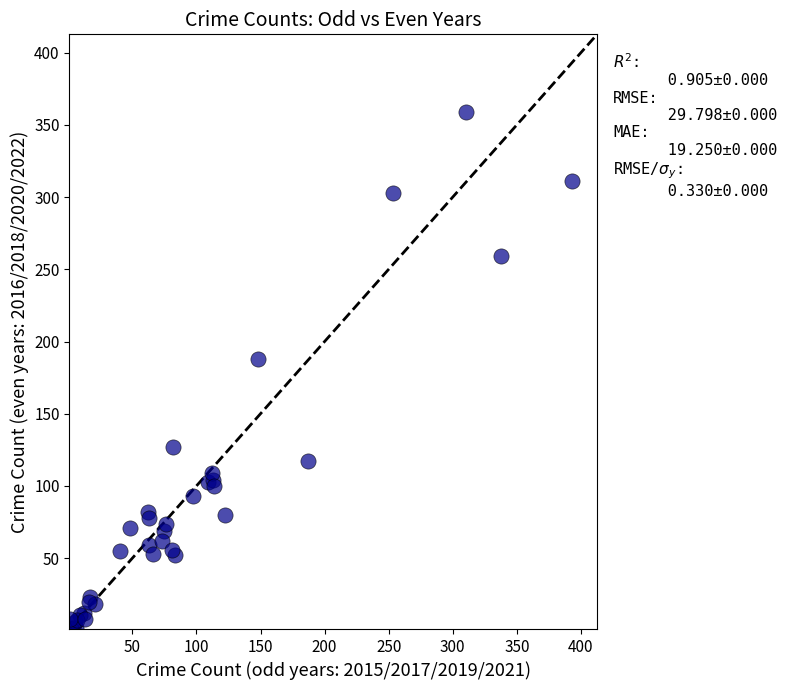

What Y value in the scatter plot is closest to 180?

188